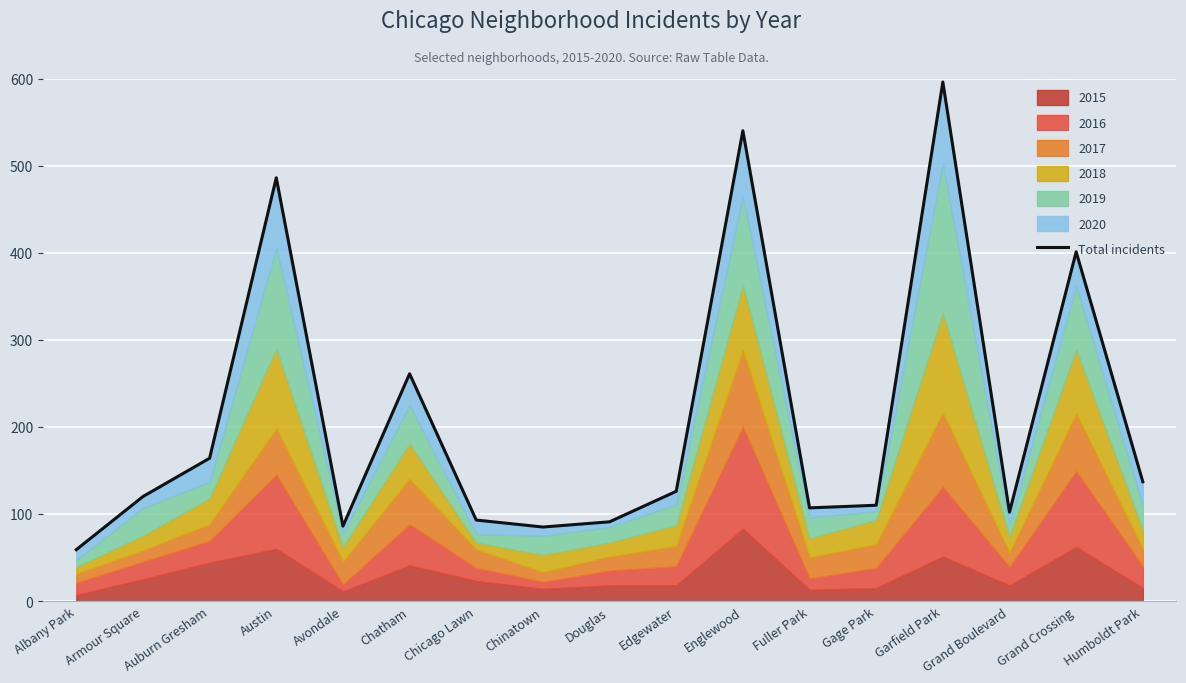

What is the difference between the values at Auburn Gresham and Douglas?

73